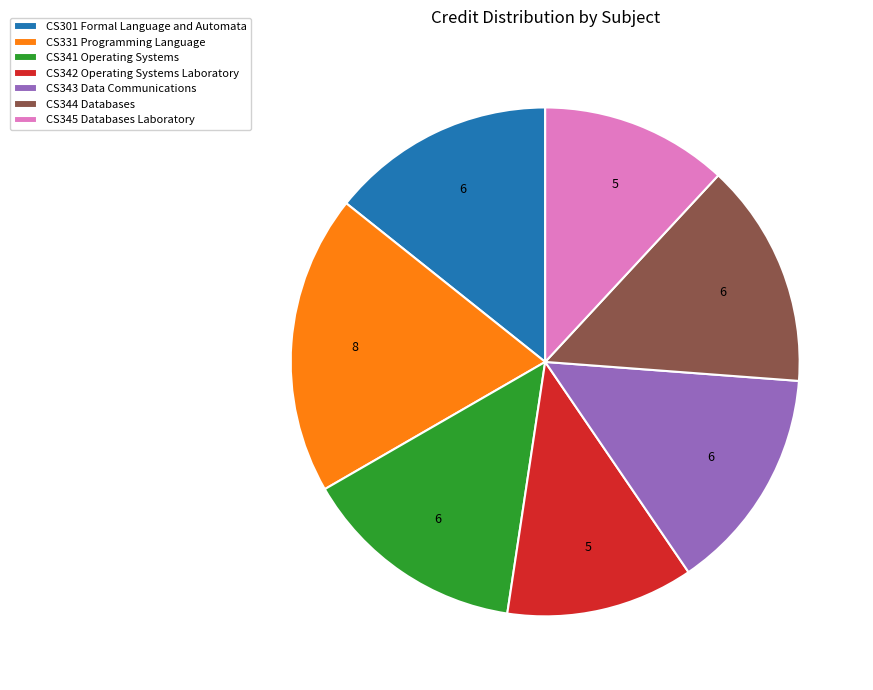

Does CS343 Data Communications account for over 50% of the chart?

No